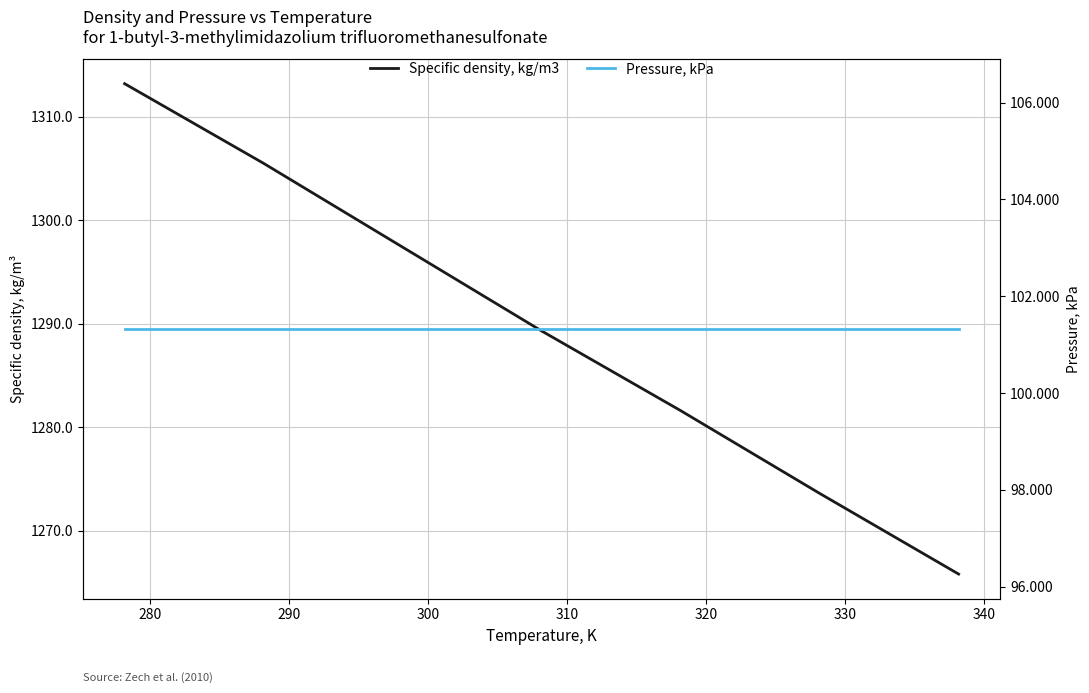

Is this an area chart (filled region under the line)?

No